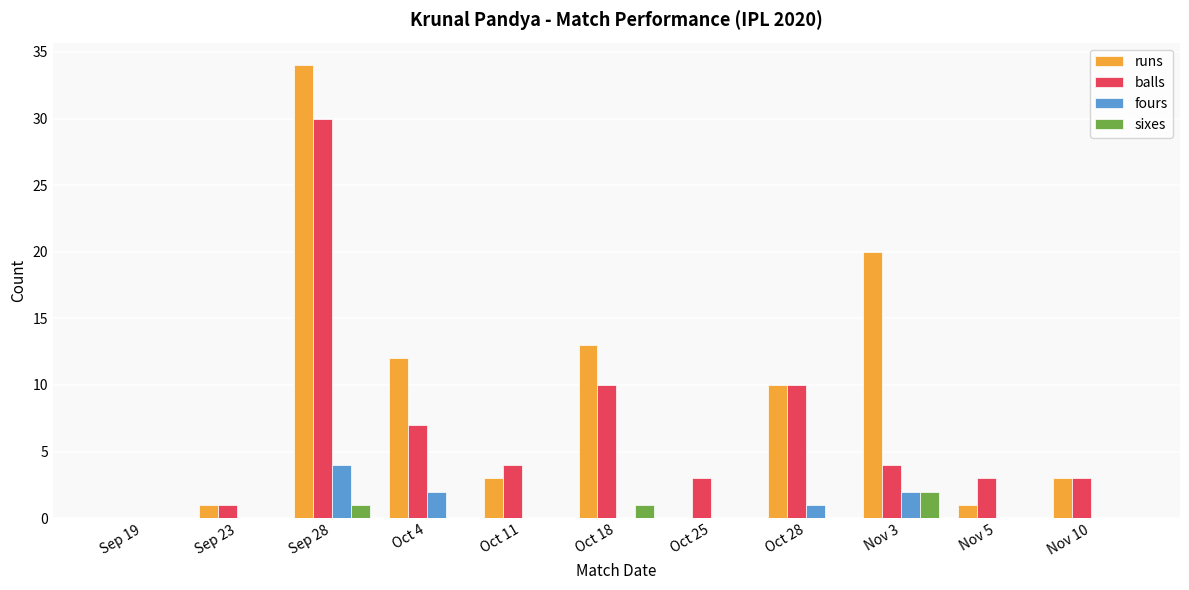

What is the sum of all fours values?

9